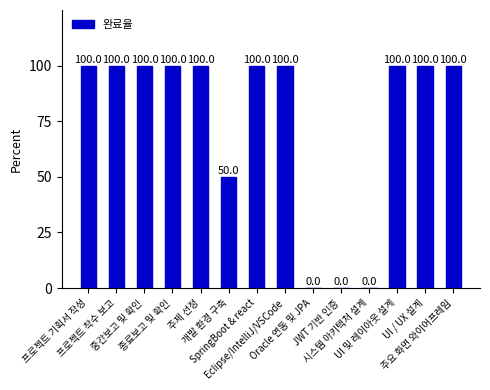

What is the sum of all values?

1050